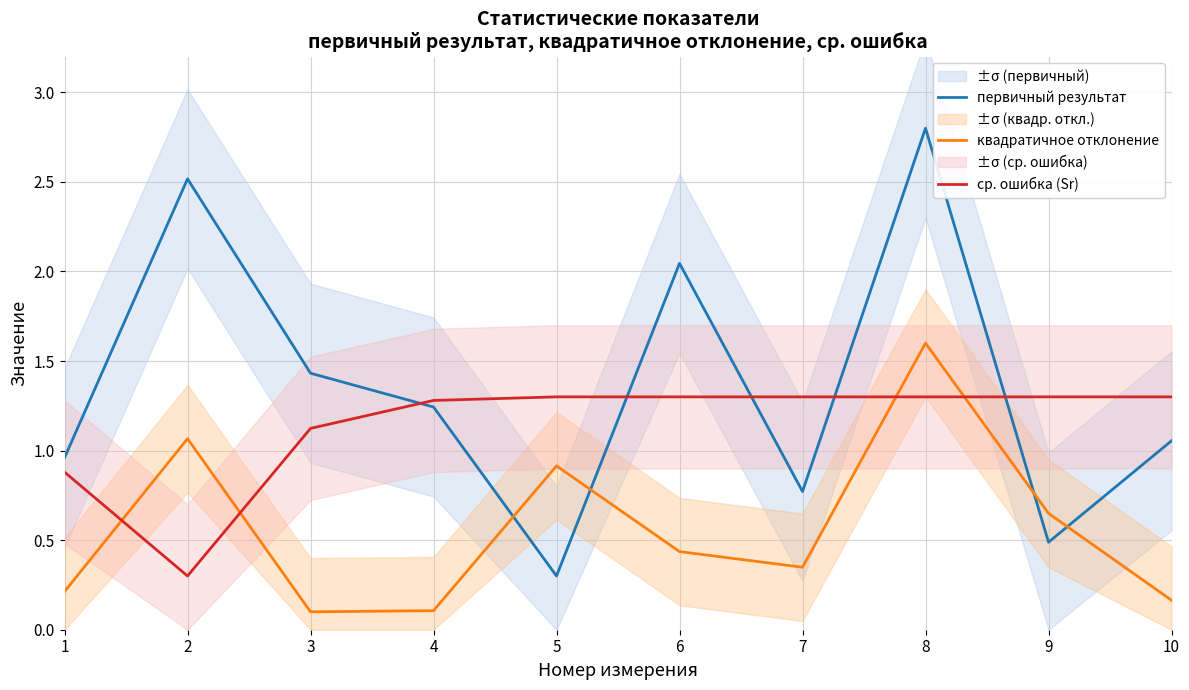

At which label is ср. ошибка (Sr) closest to 0?

2